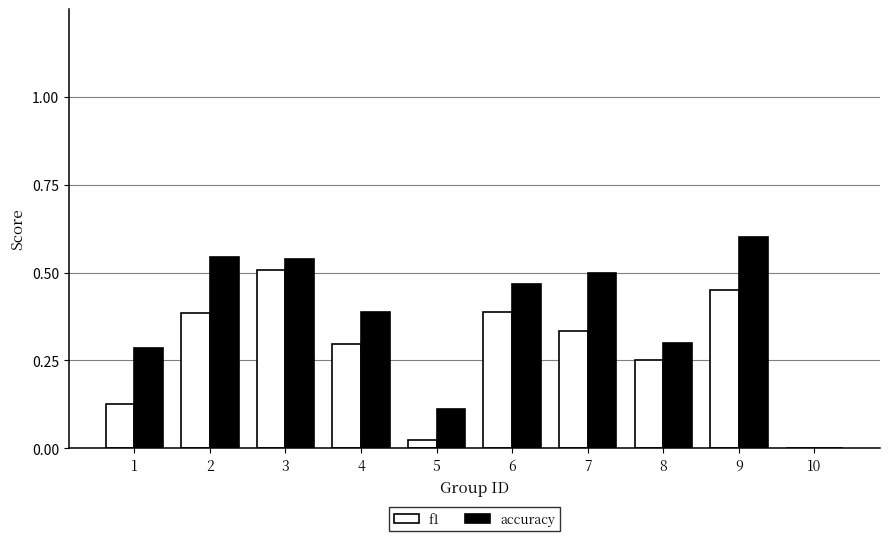

What is the total value across all series at 2?

0.9